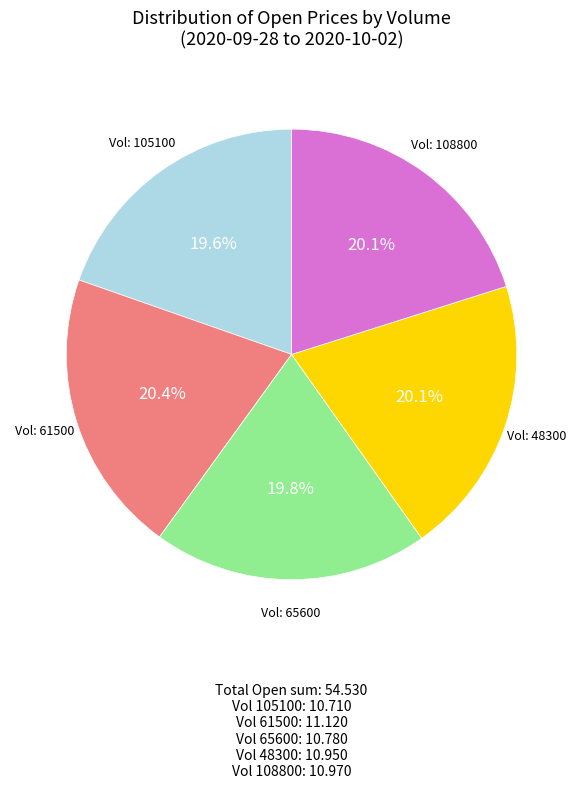

Does any single category account for the majority?

No